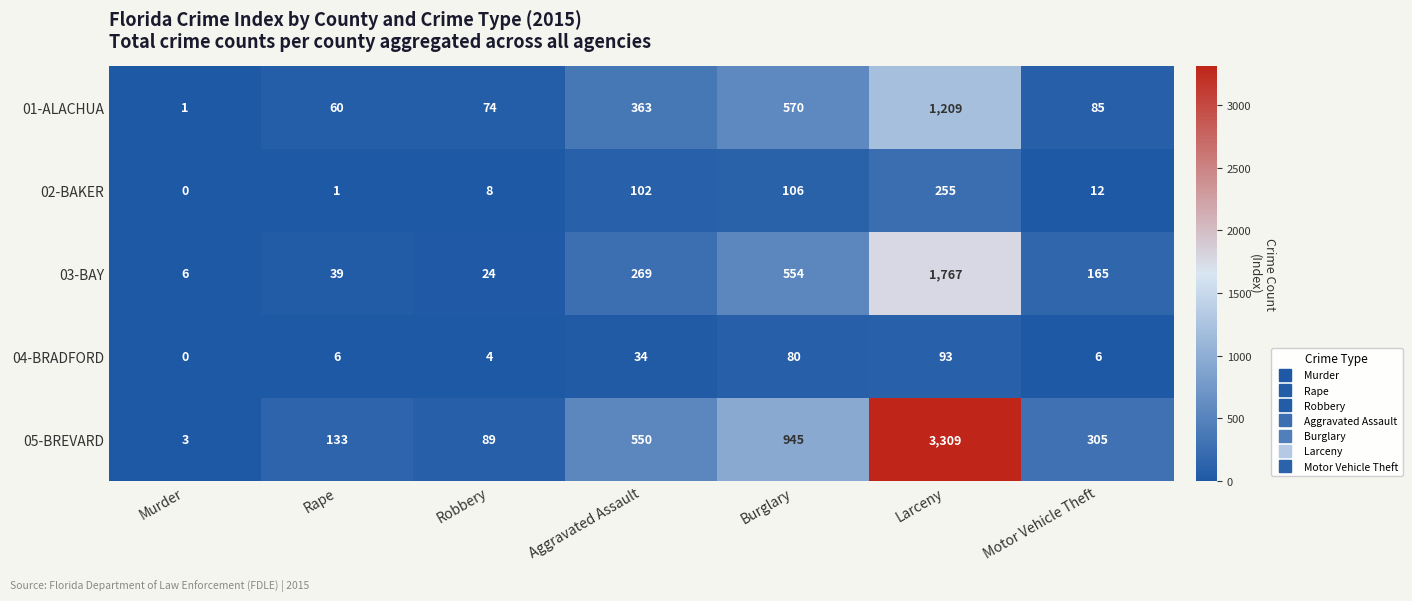

Count the number of data series in this chart.

5